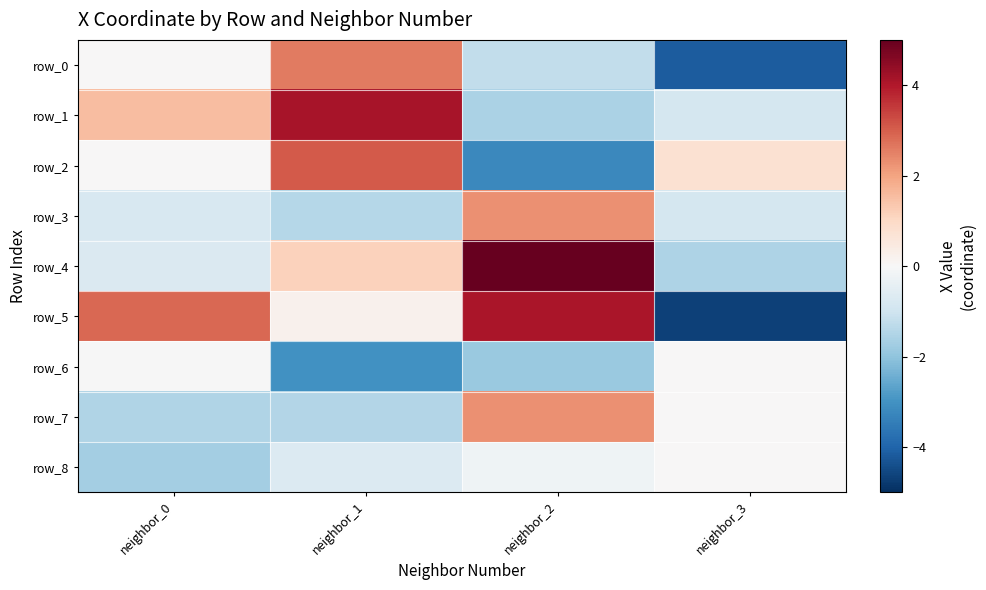

Count the number of categories in the chart.

4